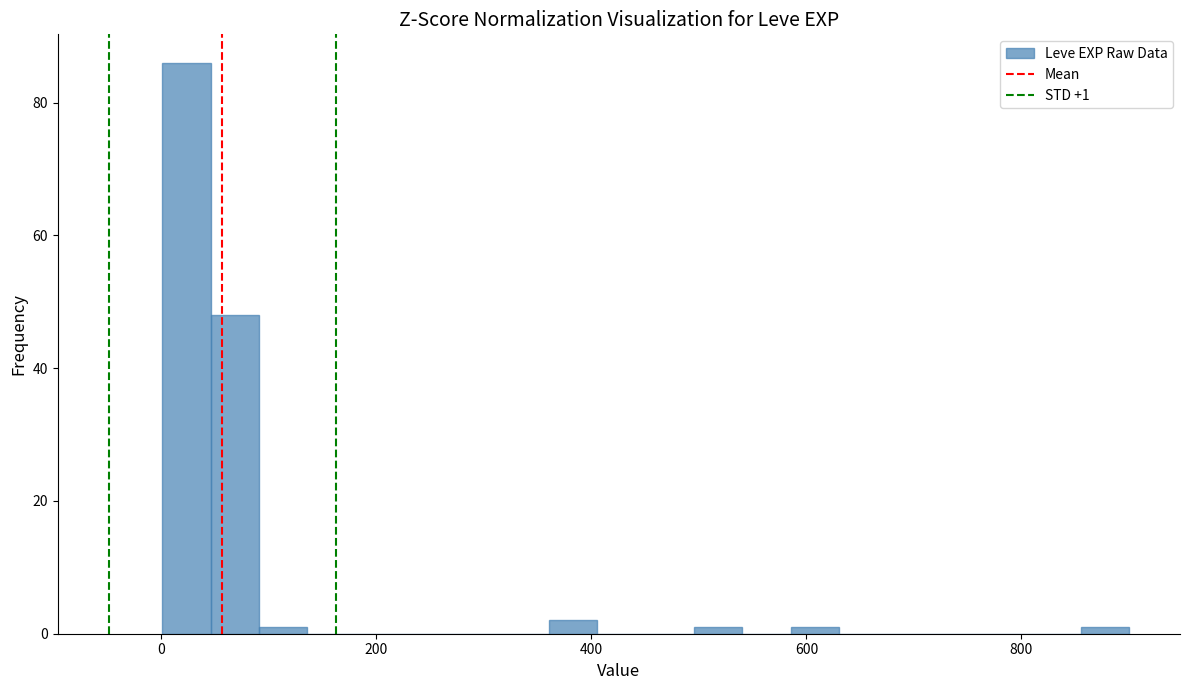

Around what value on the x-axis is the tallest bar? Give the approximate position of its centre, as read against the axis.

20